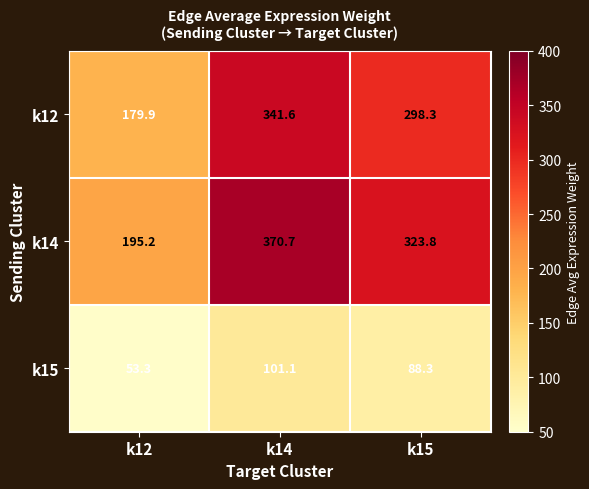

Which series has the widest spread of values?

k14